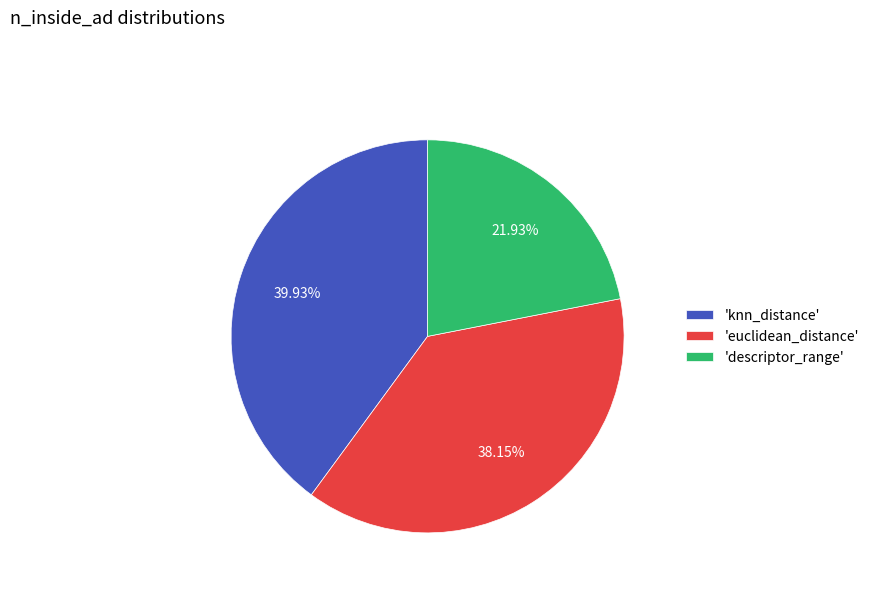

What is the ratio of the value at 'knn_distance' to the value at 'descriptor_range'?

1.8